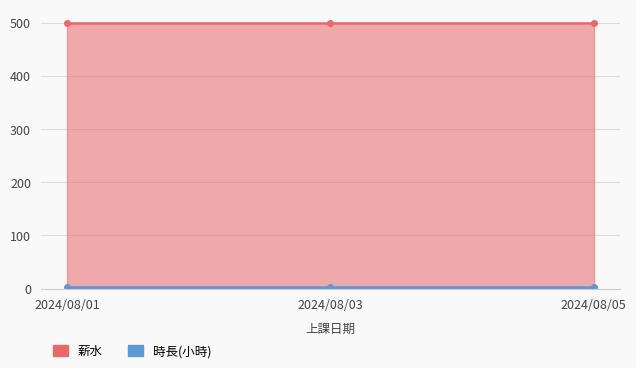

At 2024/08/01, list the series in order from largest to smallest.

薪水, 時長(小時)